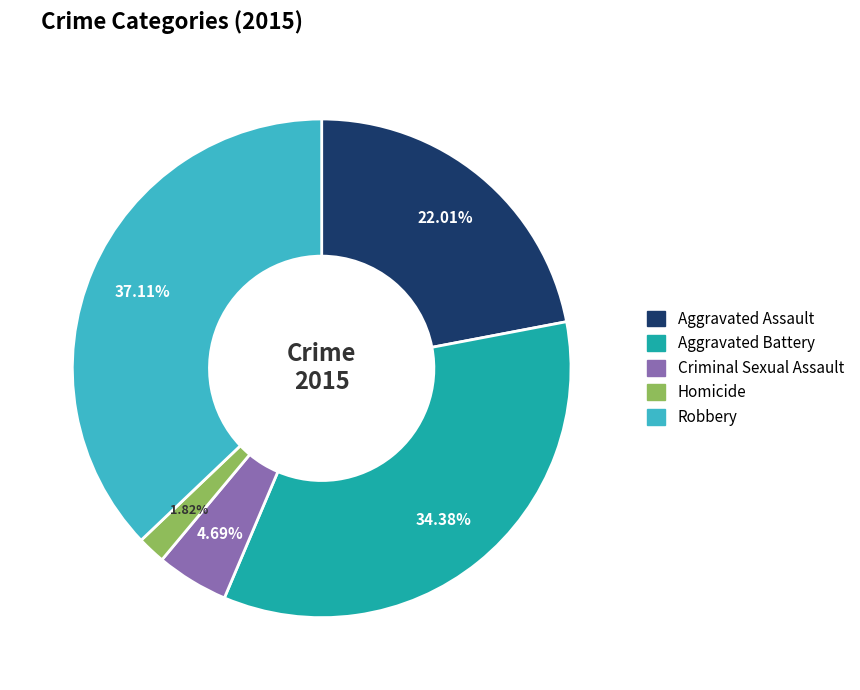

The Aggravated Assault slice represents 22% of the pie. True or false?

True